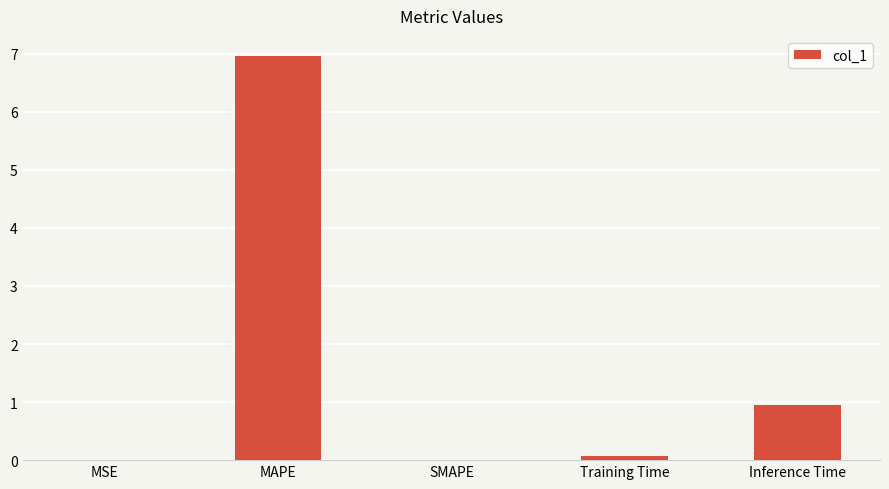

What is the maximum value shown in the chart?

7.0